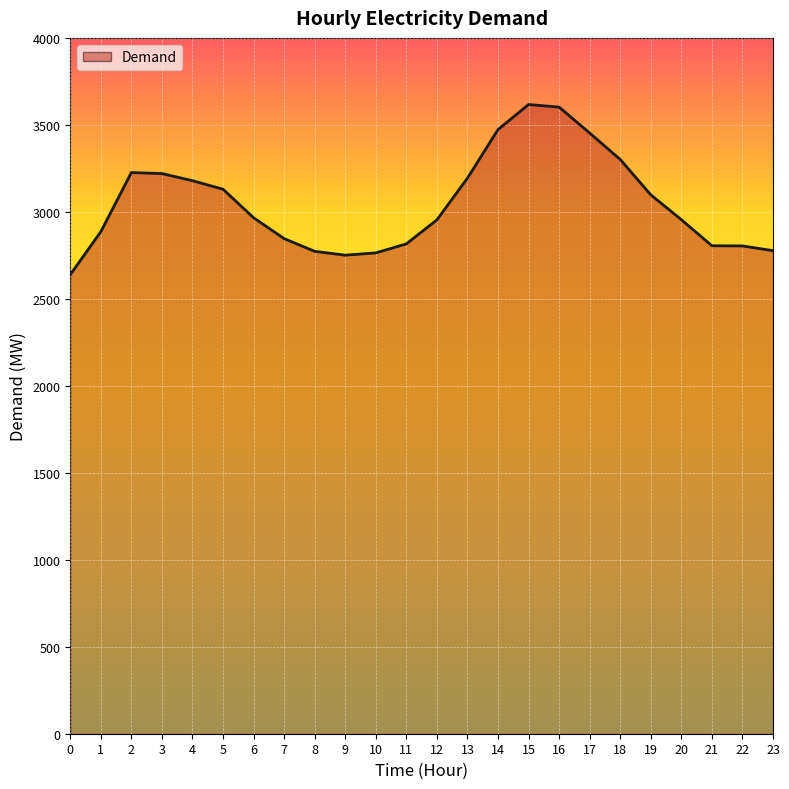

What is the smallest value displayed?

2639